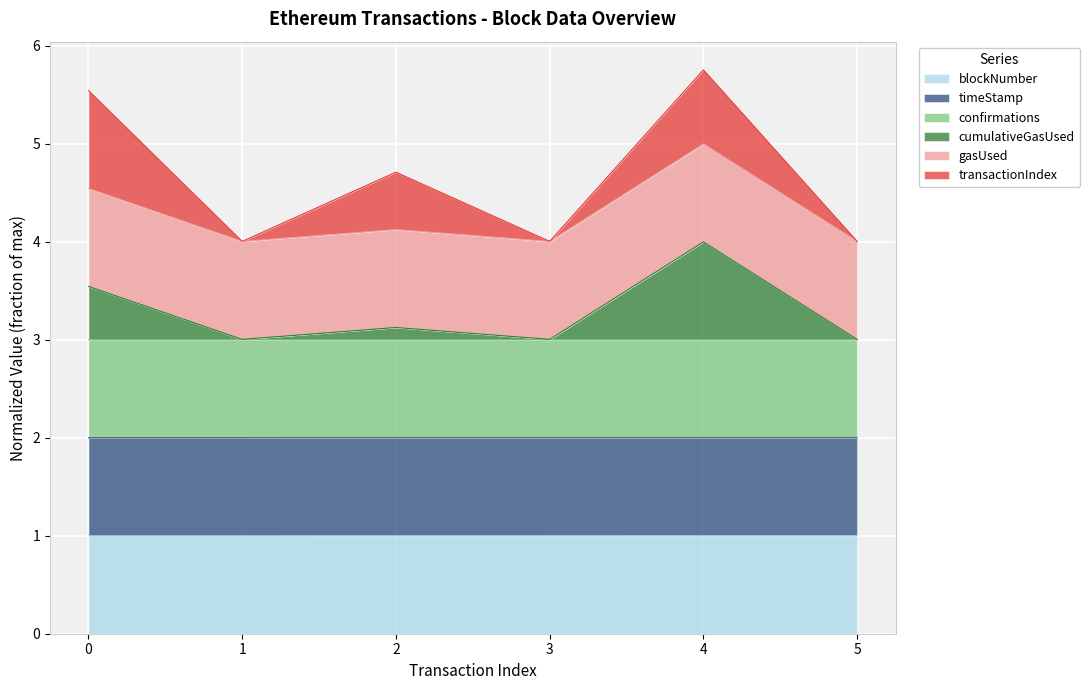

True or false: blockNumber has a value of 1.0 at 4.

True